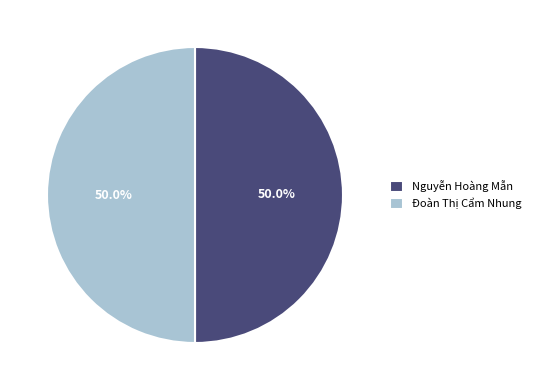

To the nearest percent, what is the average slice percentage?

50%